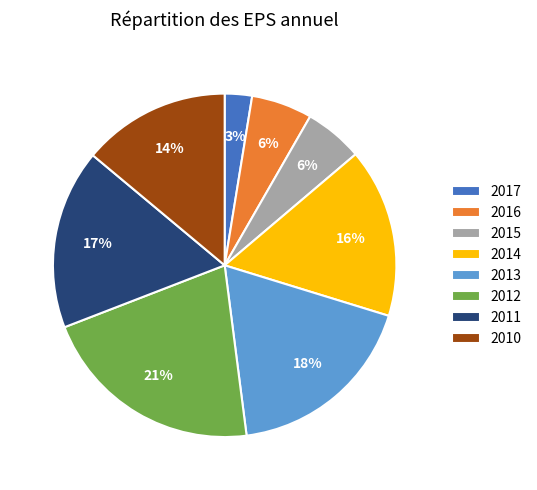

Is it true that 2015 is 14% of the pie?

False